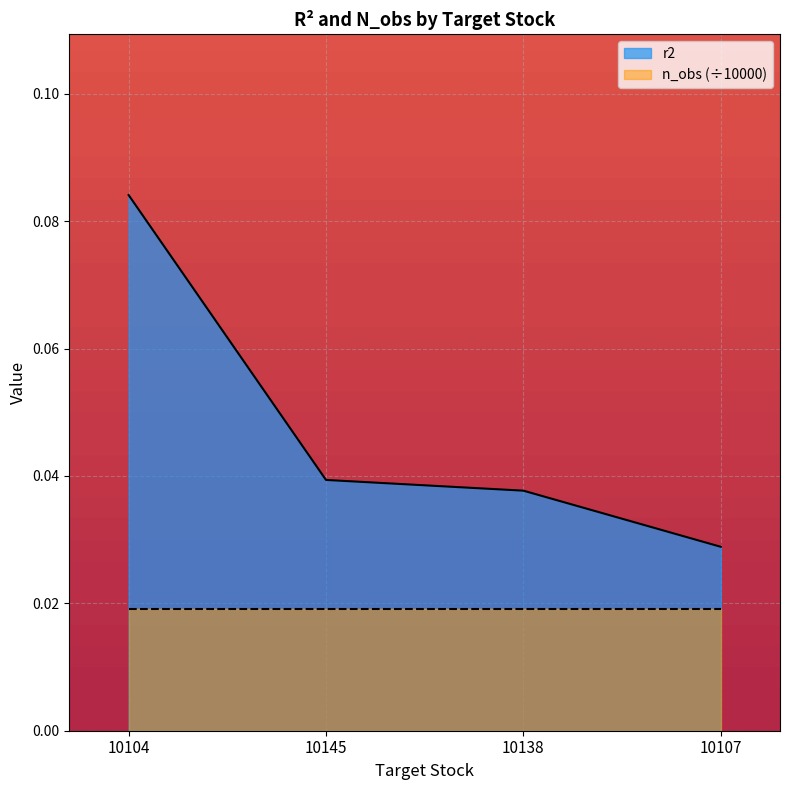

True or false: the data shows 0.1 at 10104.

True